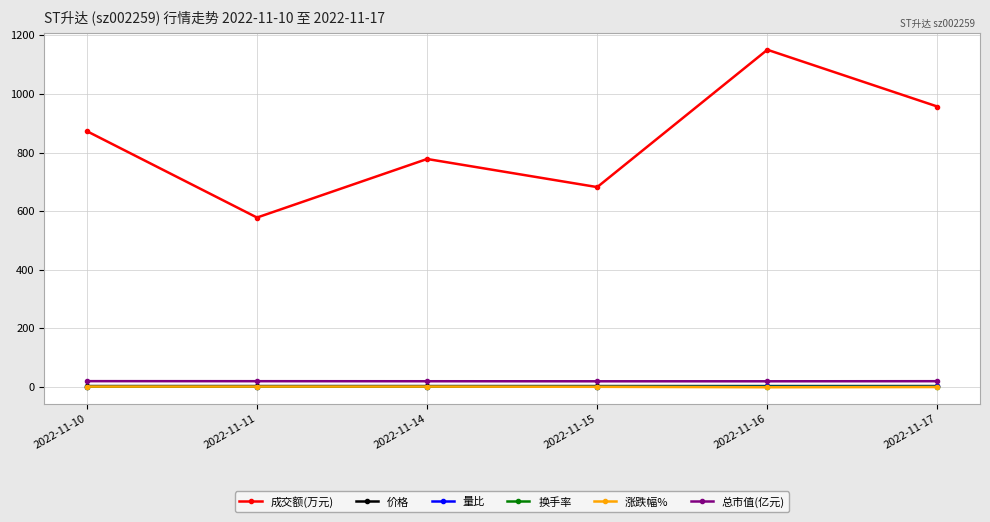

How many lines are shown in the chart?

6